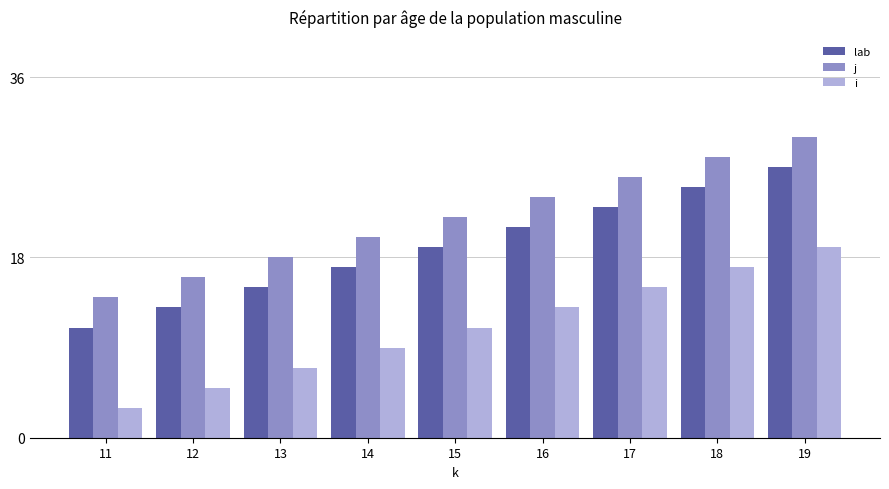

Read the i value at 13.

7